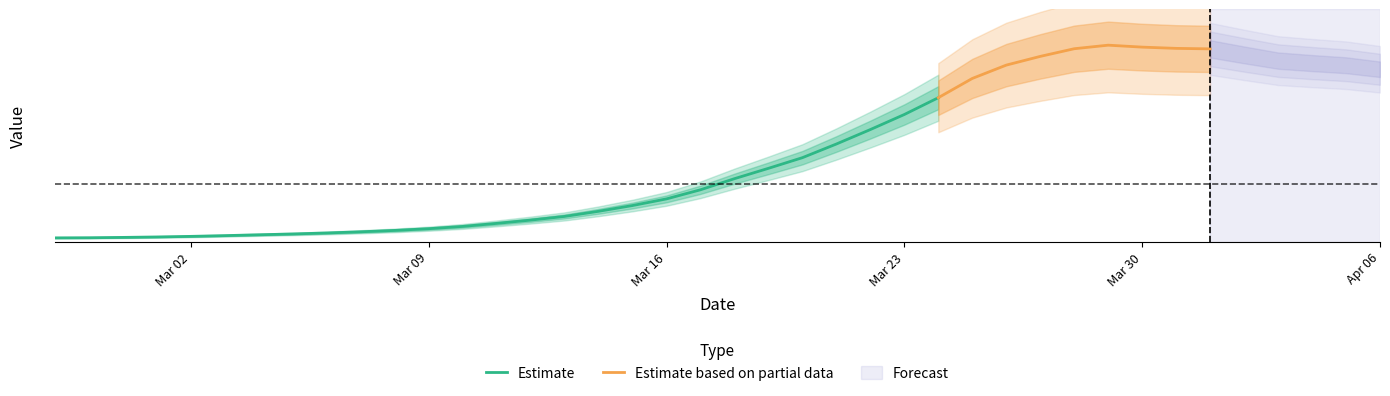

What is the label of the 8th point from the right?

2020-03-30